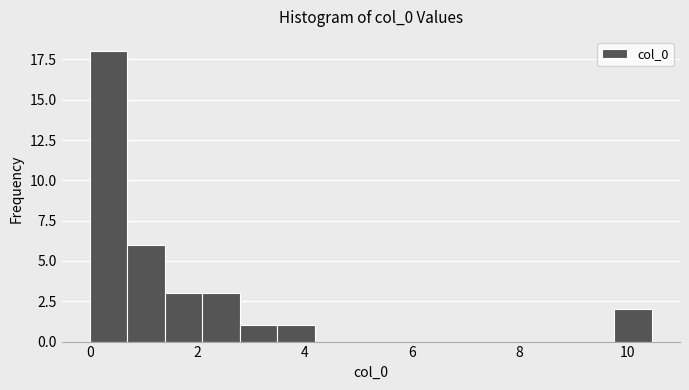

Around what value on the x-axis is the tallest bar? Give the approximate position of its centre, as read against the axis.

0.4